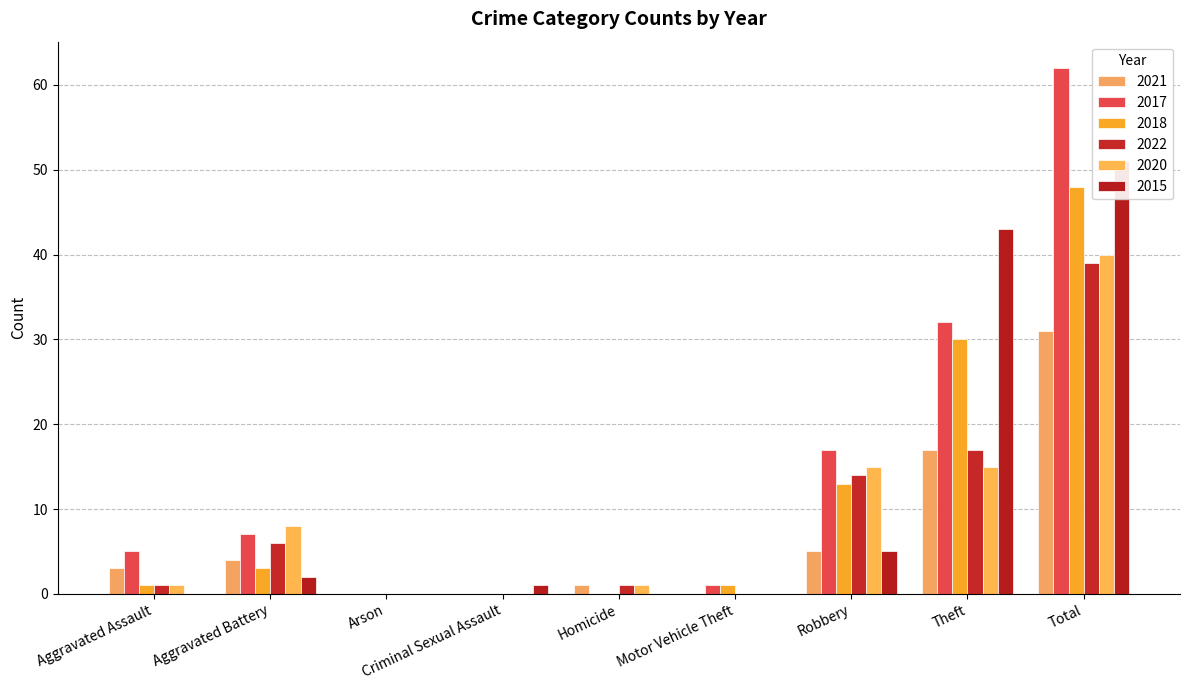

List the series in order of their peak value, lowest first.

2021, 2022, 2020, 2018, 2015, 2017